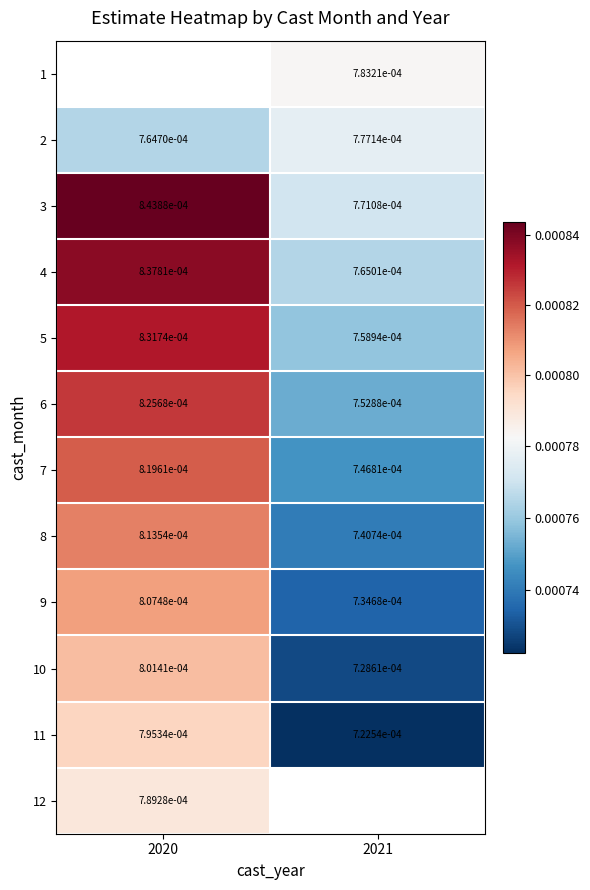

Is the value of 6 at 2020 greater than the value of 1 at 2021?

Yes